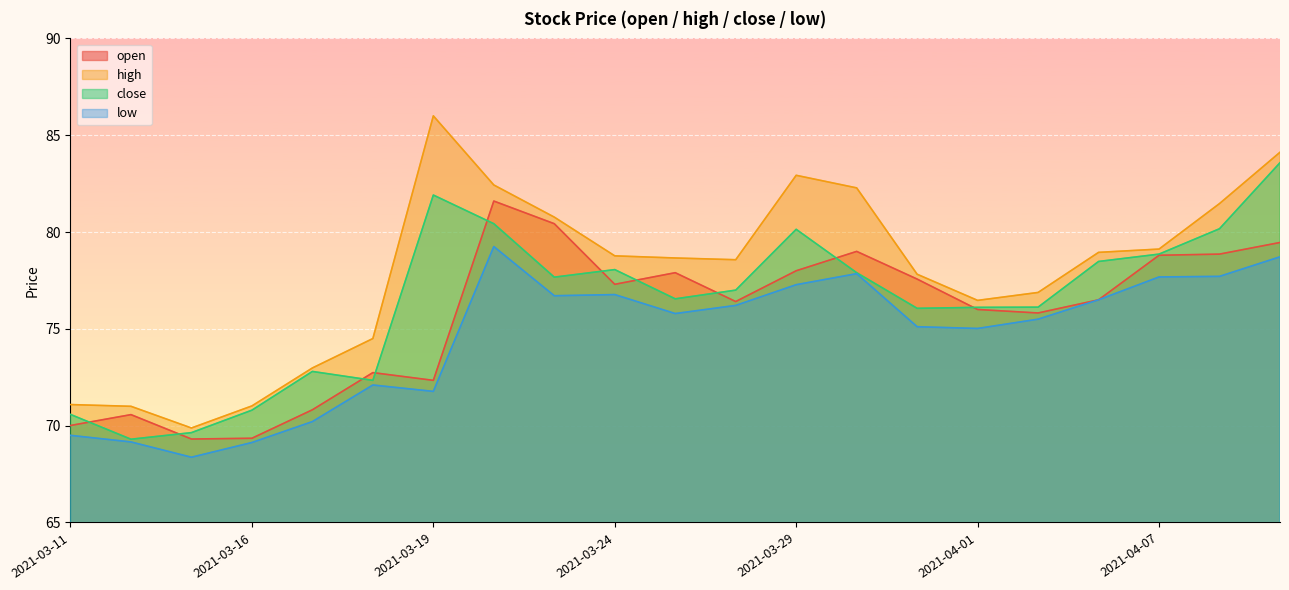

What is the value of the open point at the 17th from the left?

75.8